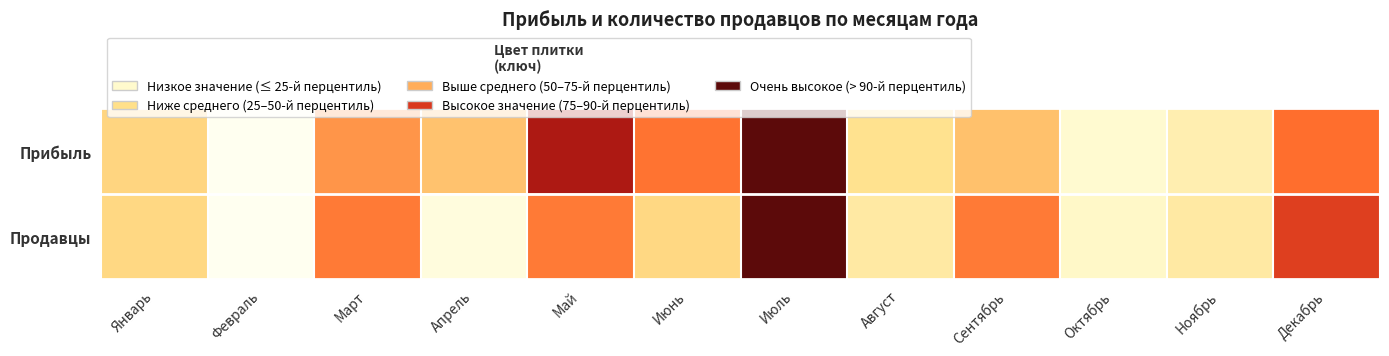

Between Февраль and Август, which series saw the biggest shift?

Прибыль